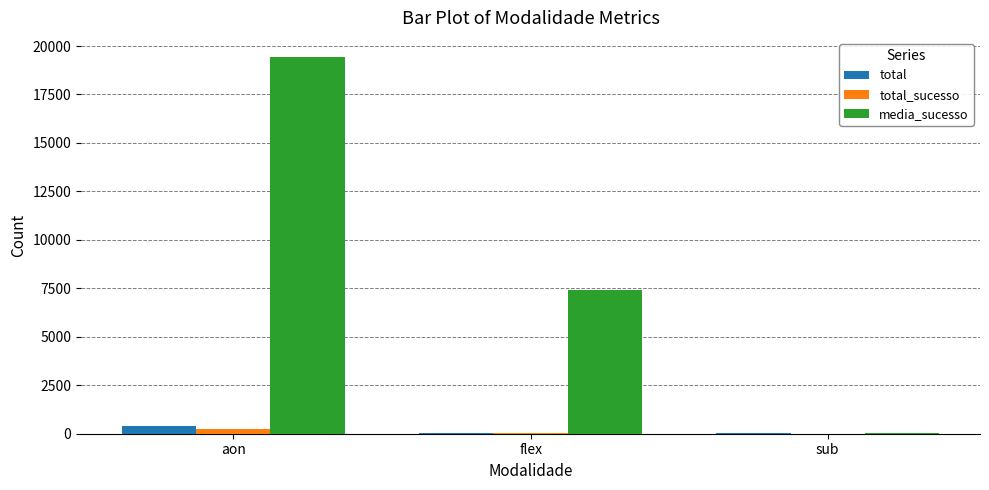

Which category has the highest value in the media_sucesso series?

aon